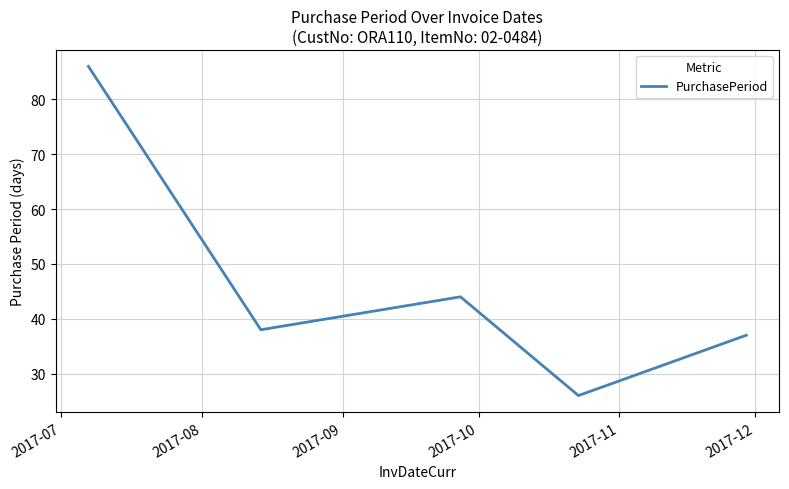

What is the greatest value displayed?

86